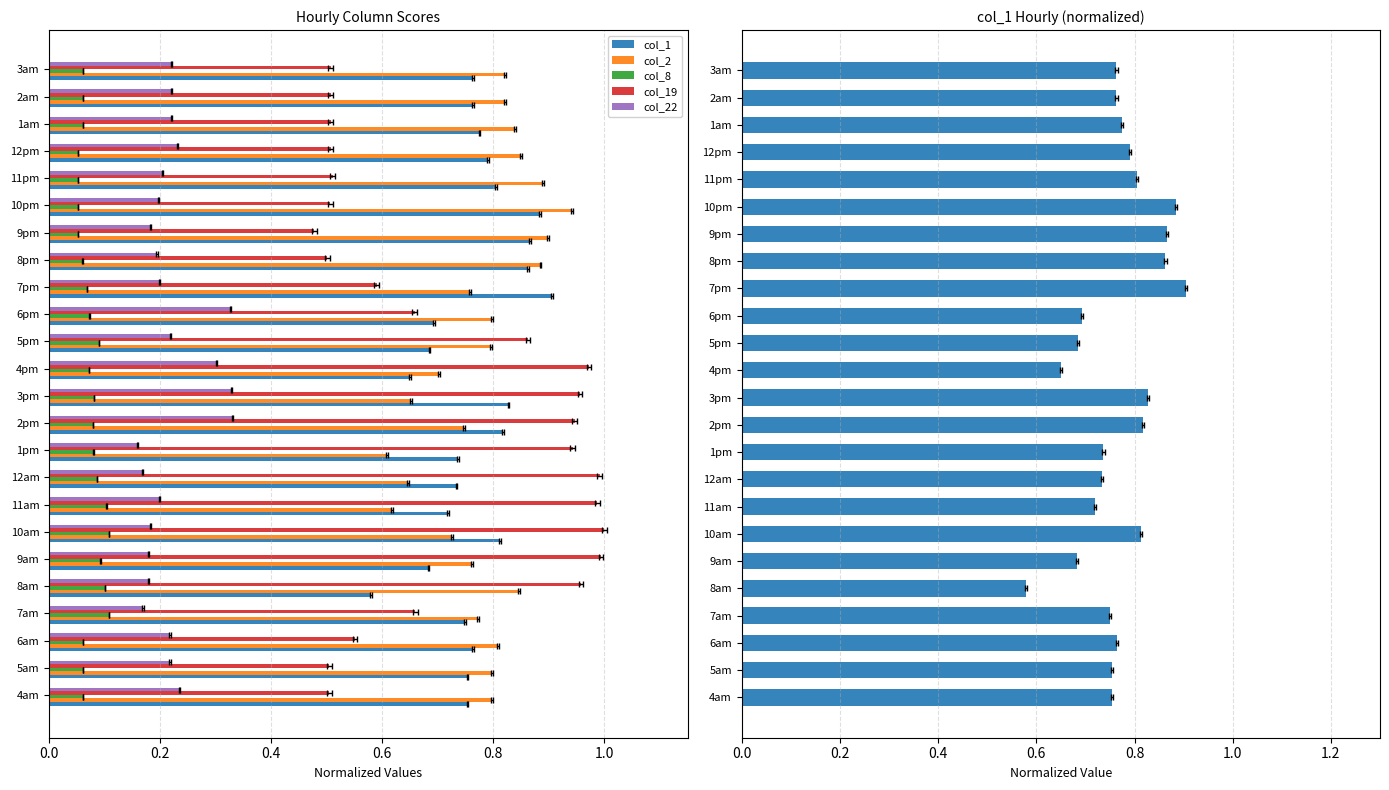

What is the smallest value displayed?

0.1